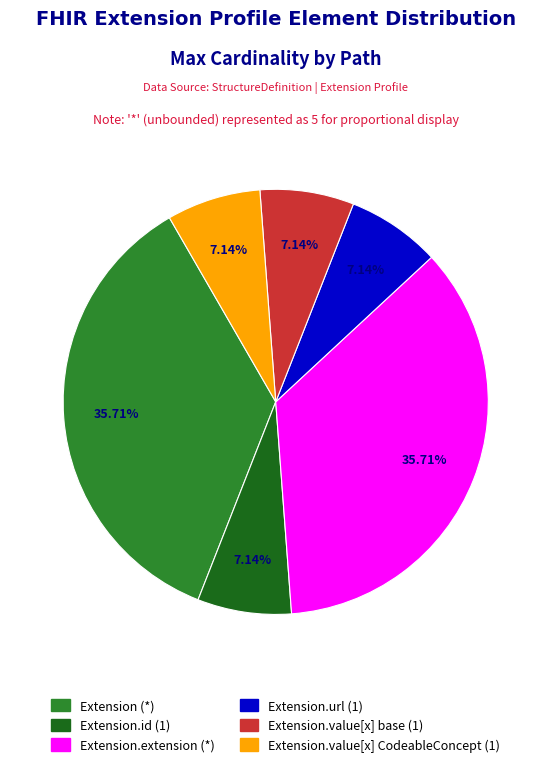

Count the number of slices in the pie.

6